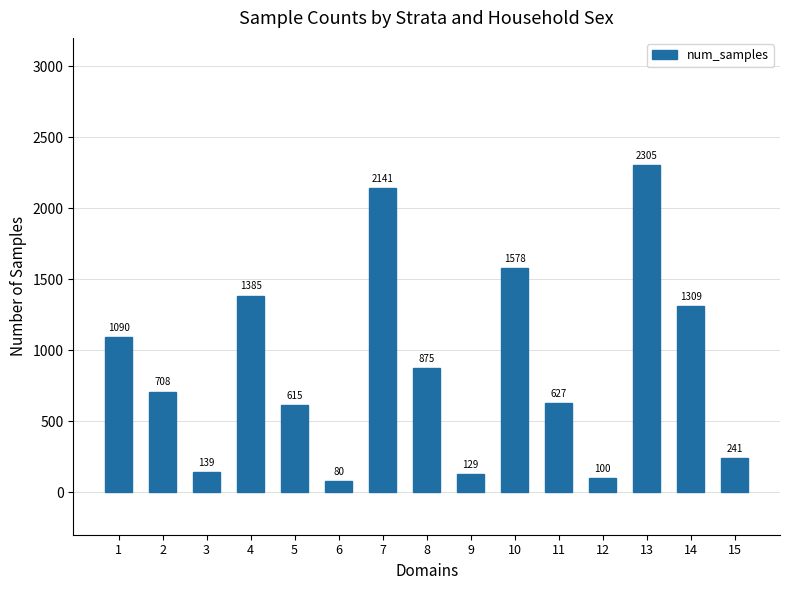

Which category has the highest value across all series?

13